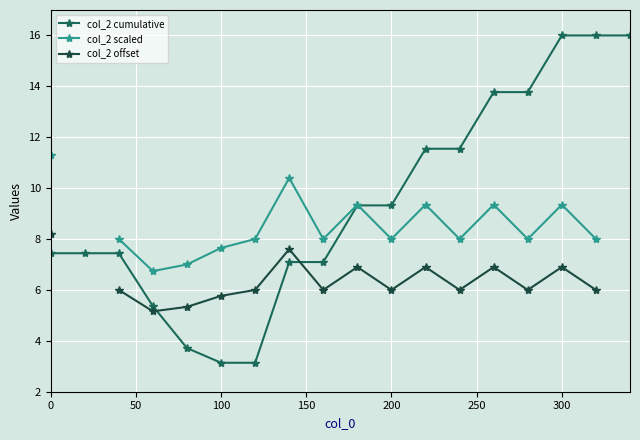

Is it true that col_2 cumulative equals 28.7 at 300?

False